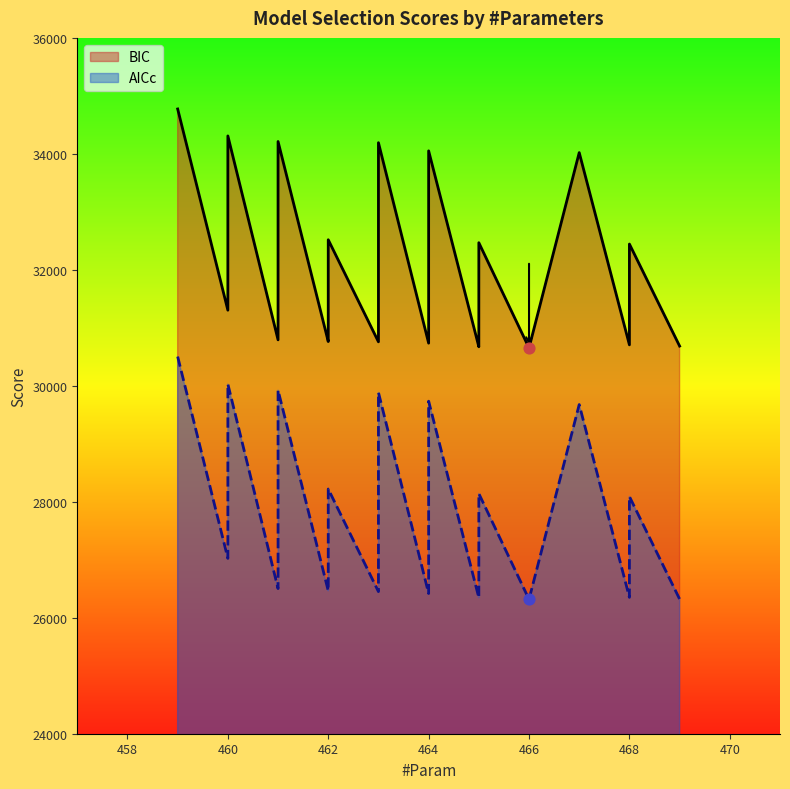

Is the value of AICc at 463 greater than the value of BIC at 464?

No